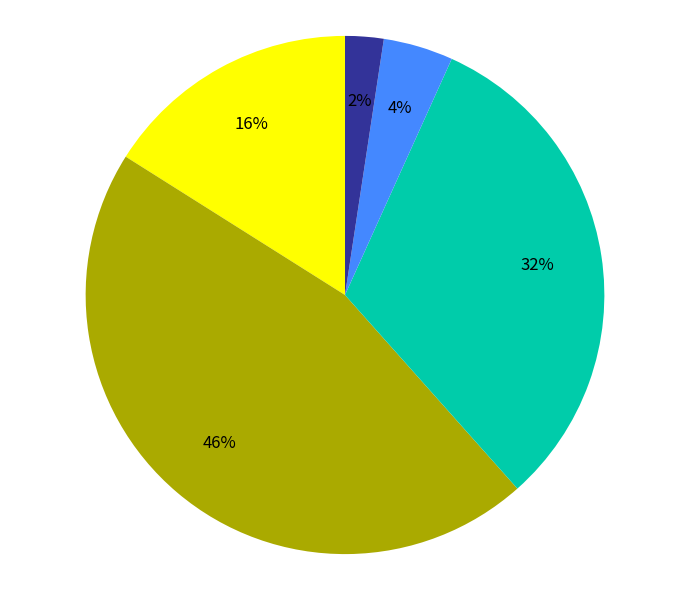

Does any single category account for the majority?

No